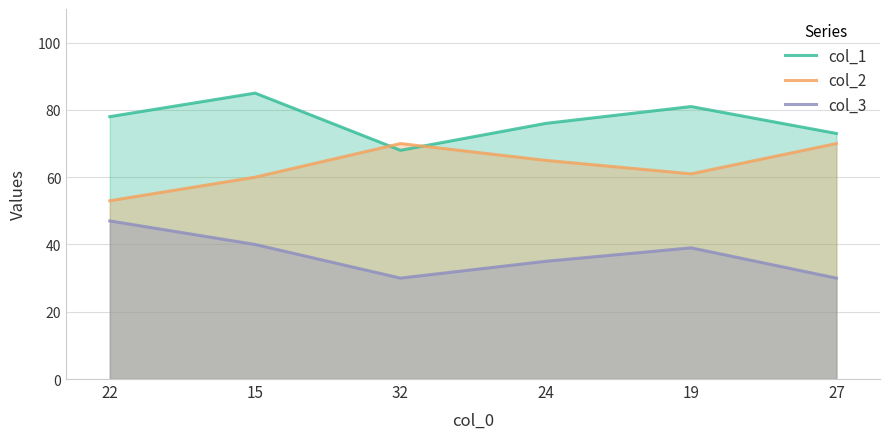

Does the chart have visible grid lines?

Yes